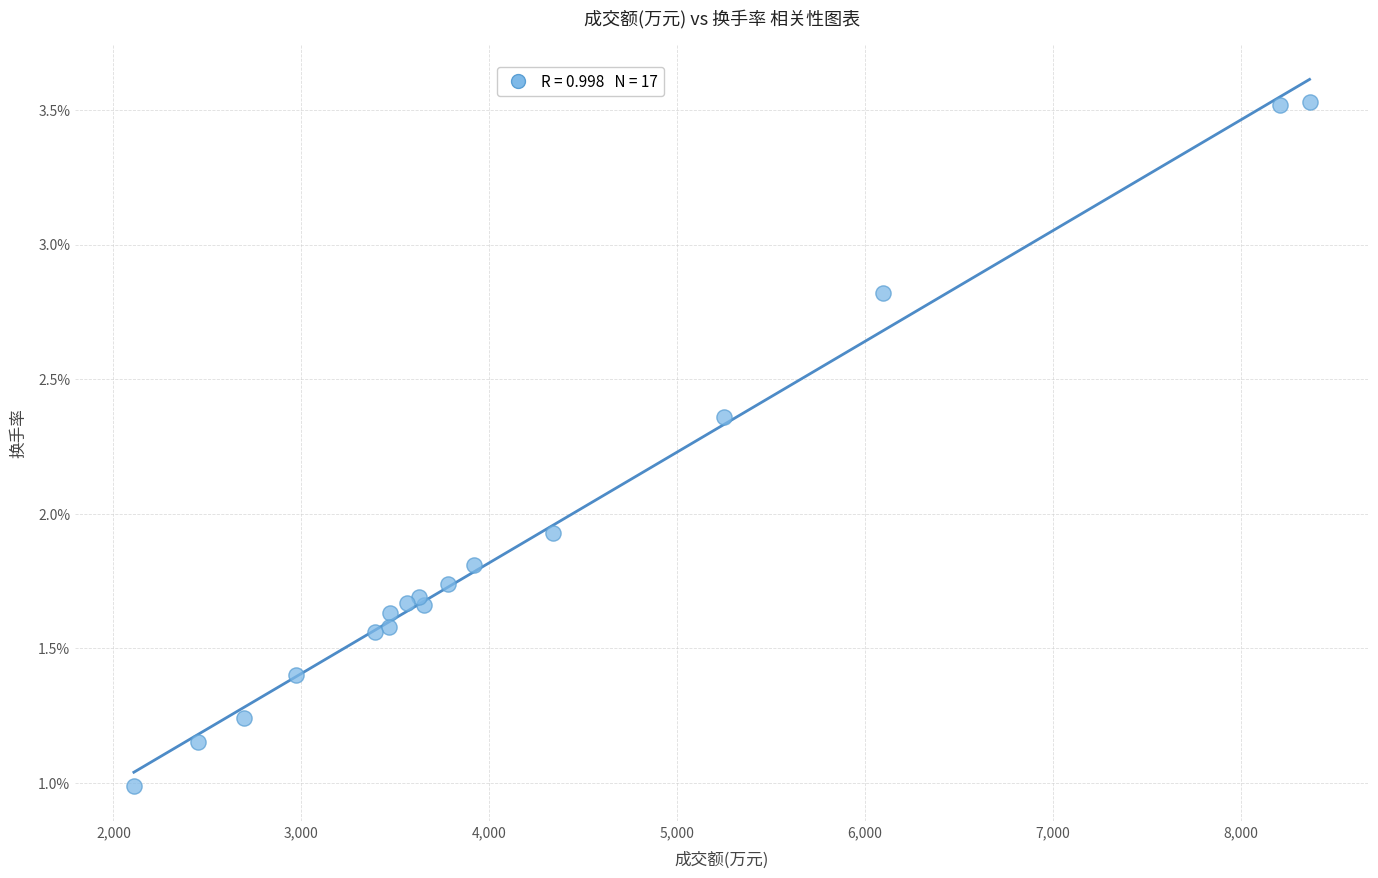

What is the range of Y values (max minus min)?

2.5